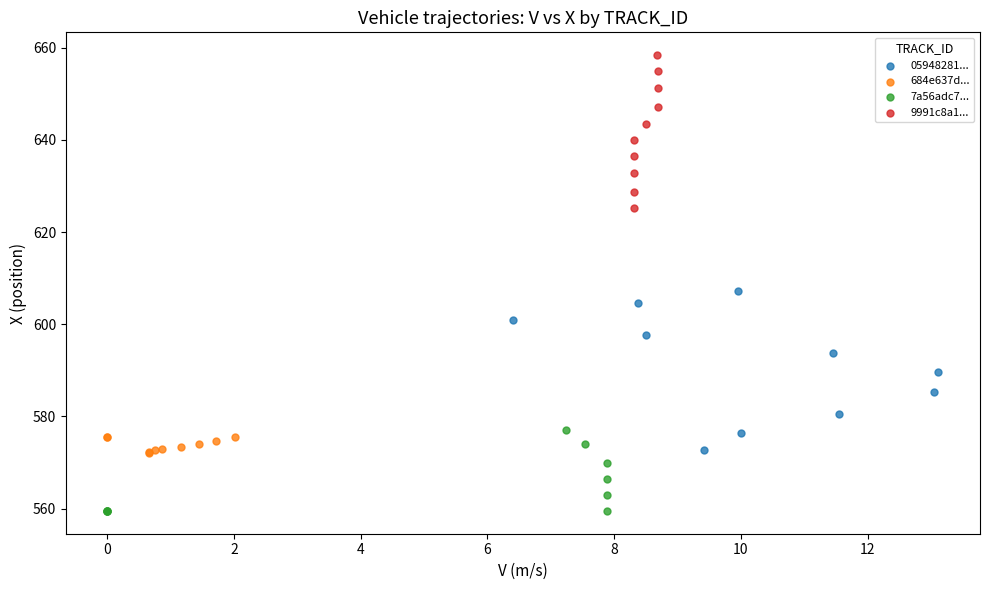

Which series reaches the minimum Y coordinate?

7a56adc7...